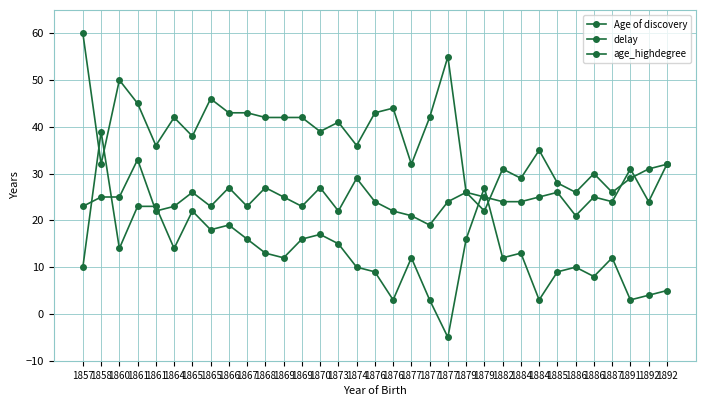

How many categories are shown in the chart?

33